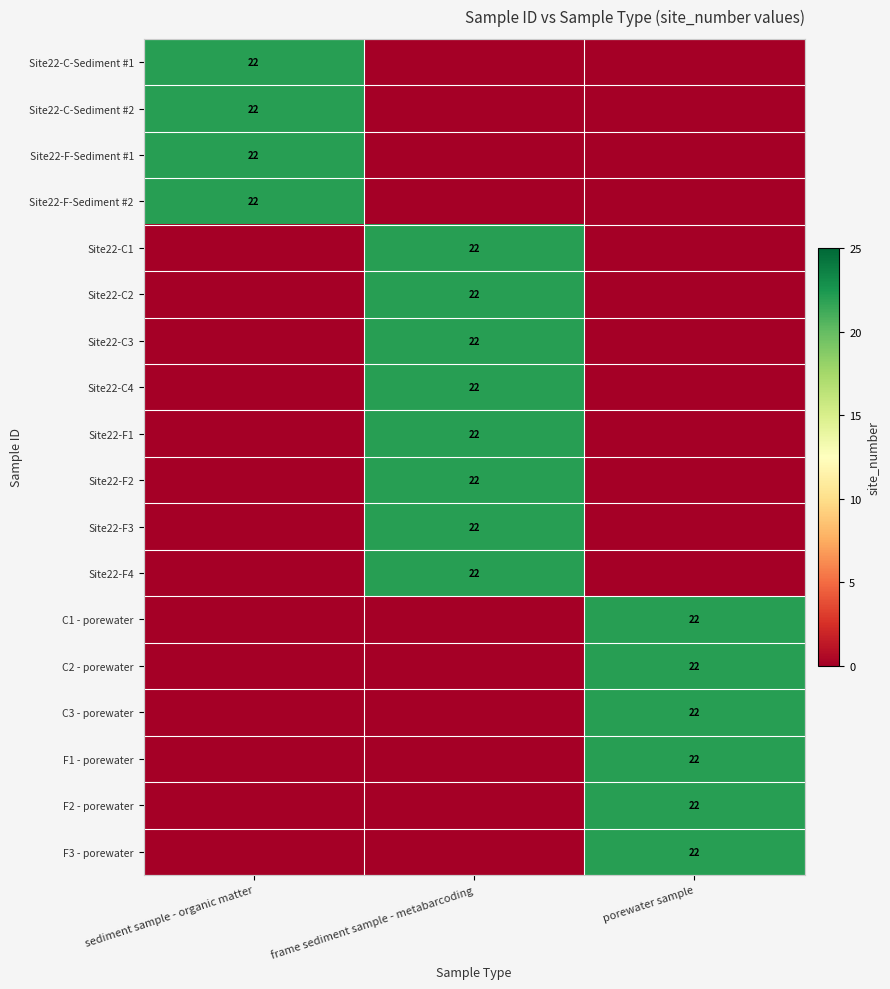

Is it true that Site22-F-Sediment #2 equals 22 at sediment sample - organic matter?

True